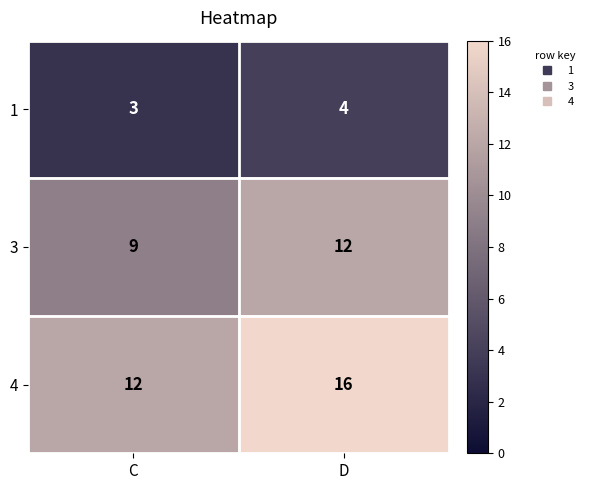

What is the maximum value shown in the chart?

16